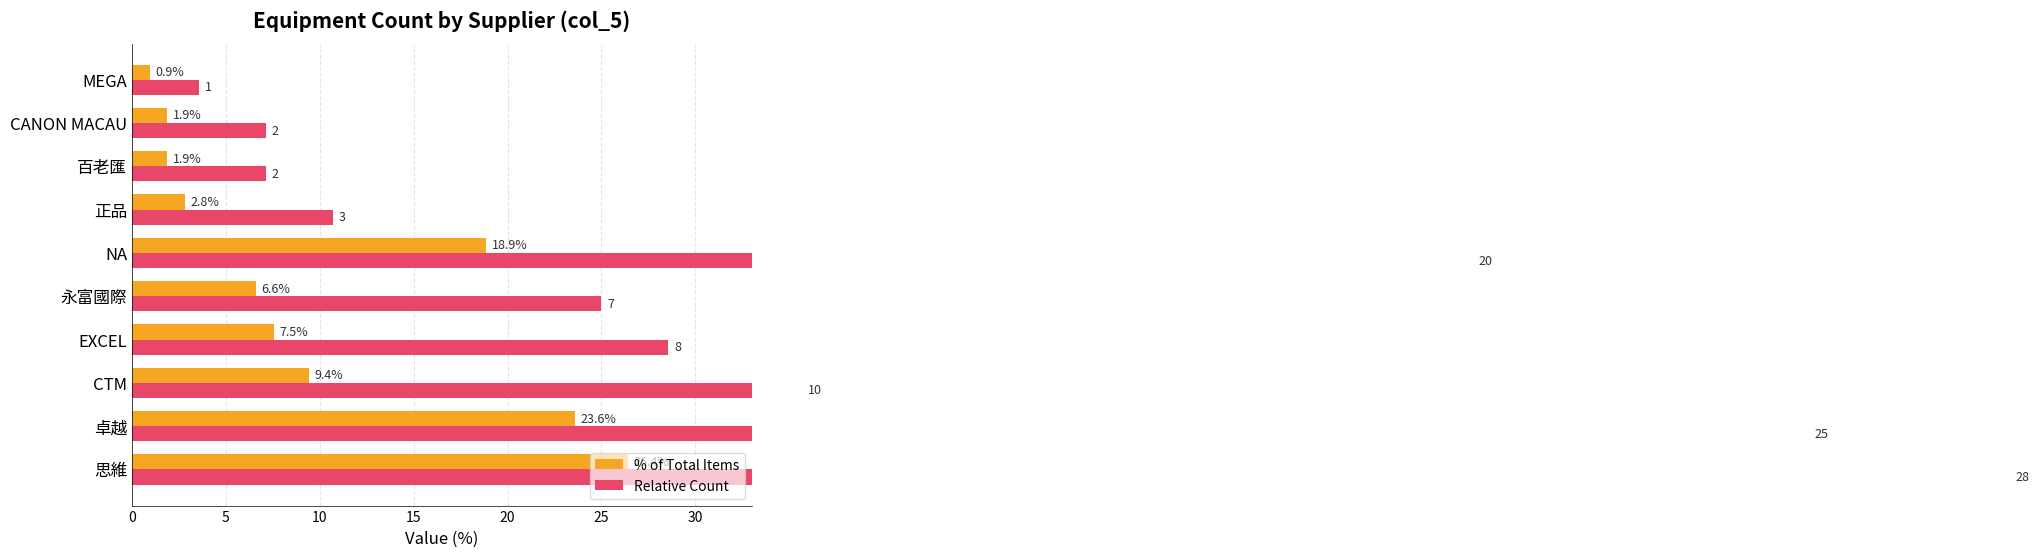

What is the lowest value of the Relative Count series?

3.6